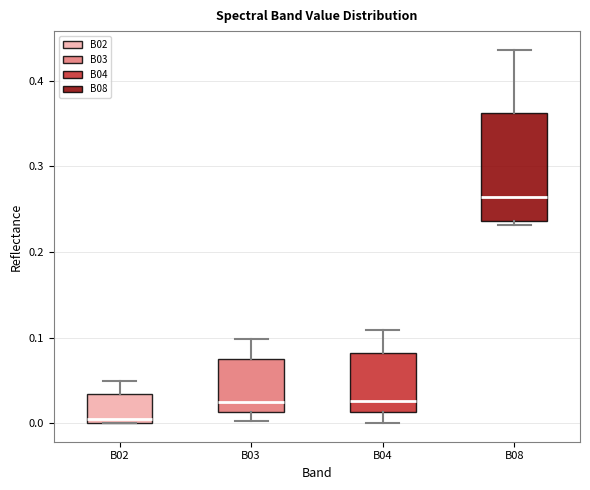

Which box has the lowest median line?

B02